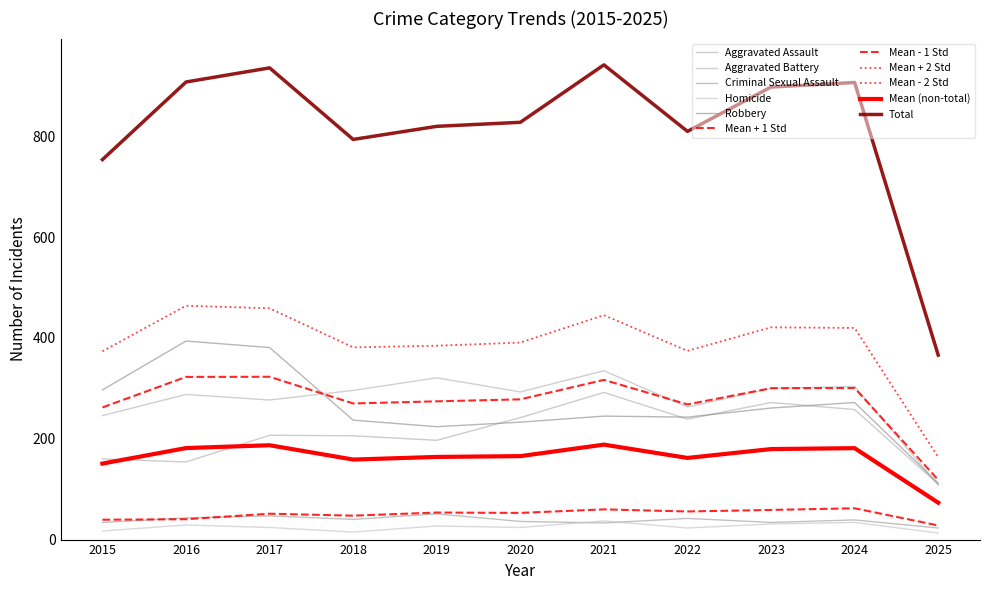

True or false: Criminal Sexual Assault and Aggravated Assault intersect in this chart.

False